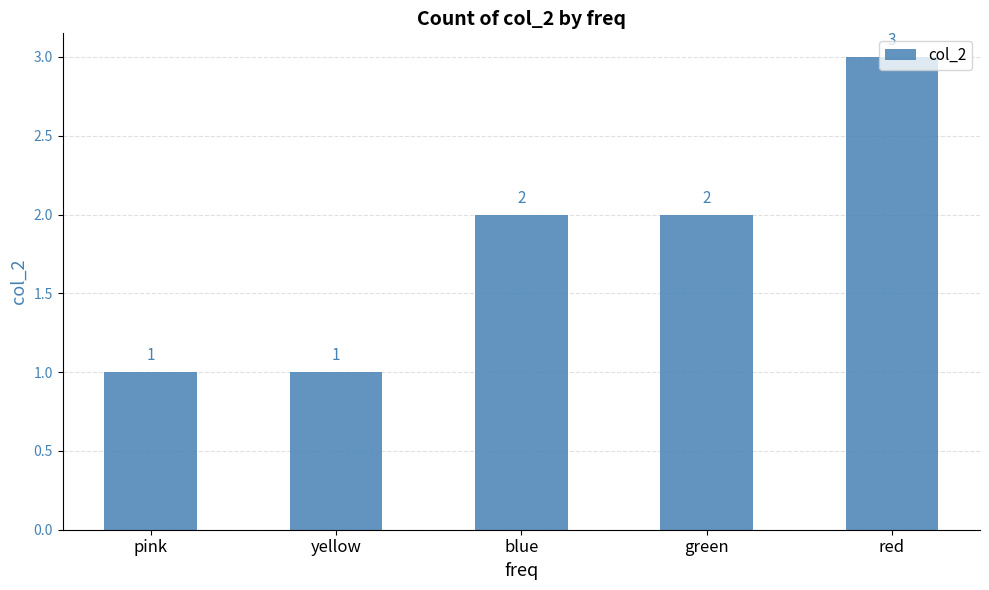

What is the label of the 4th bar from the left?

green